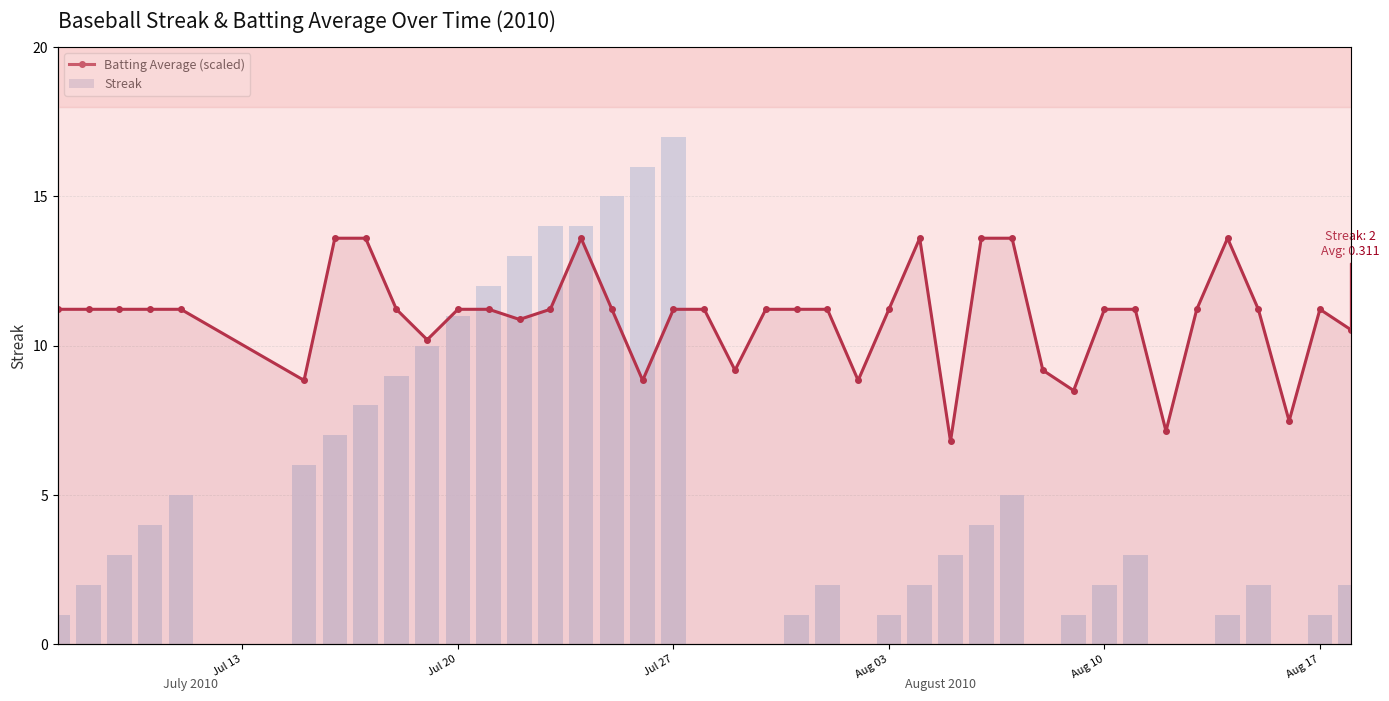

Are the bars grouped side by side (vs. stacked)?

Yes